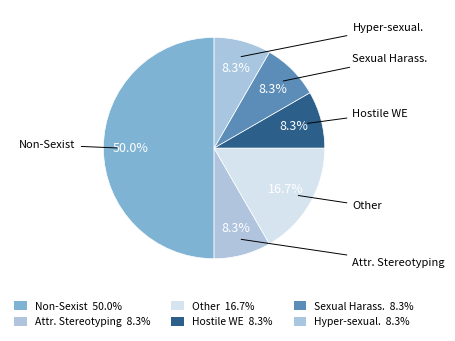

What is the largest slice in the pie chart?

Non-Sexist